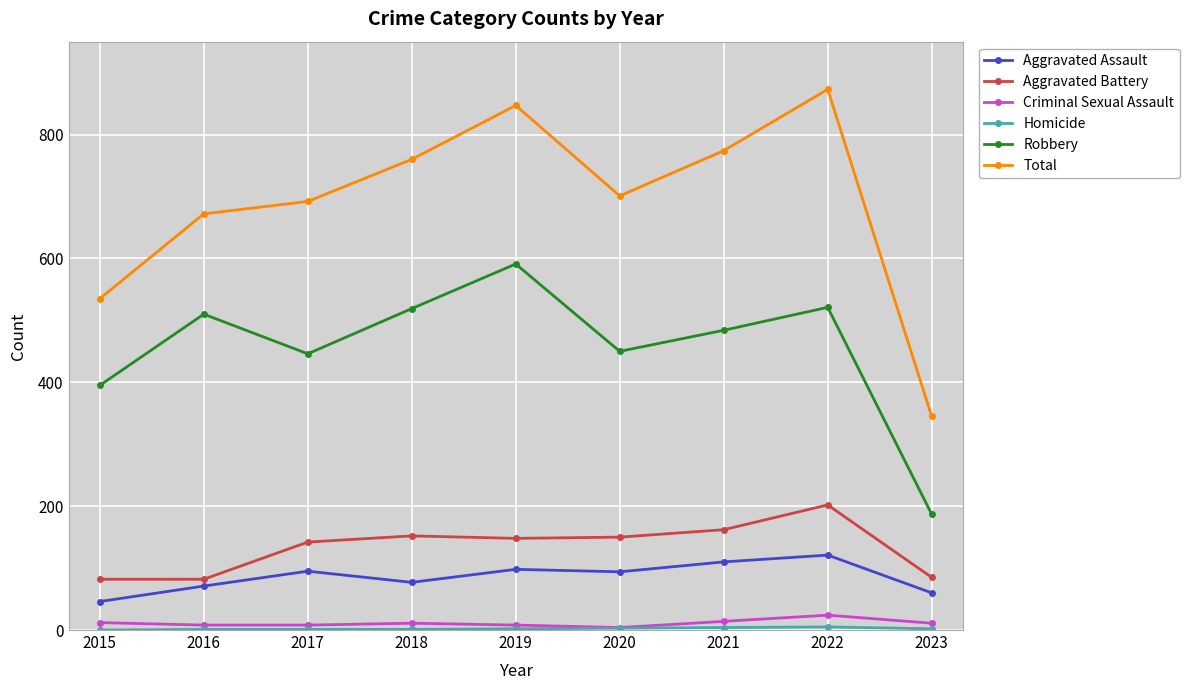

Which series changed the most between 2016 and 2018?

Total